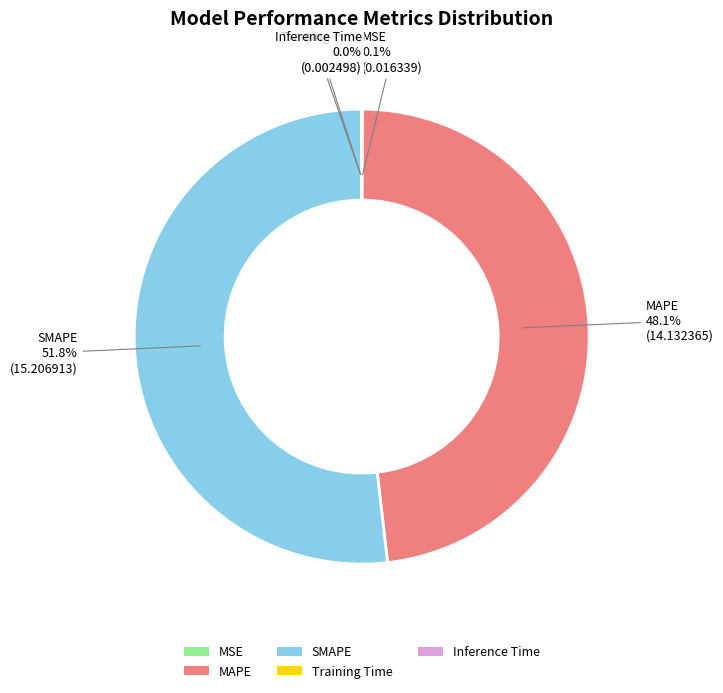

What is the majority slice?

SMAPE